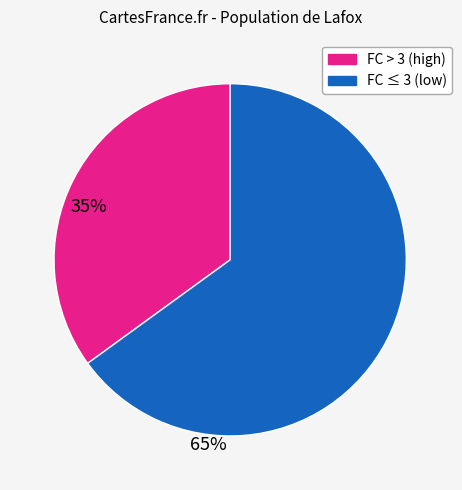

Does any single category account for the majority?

Yes